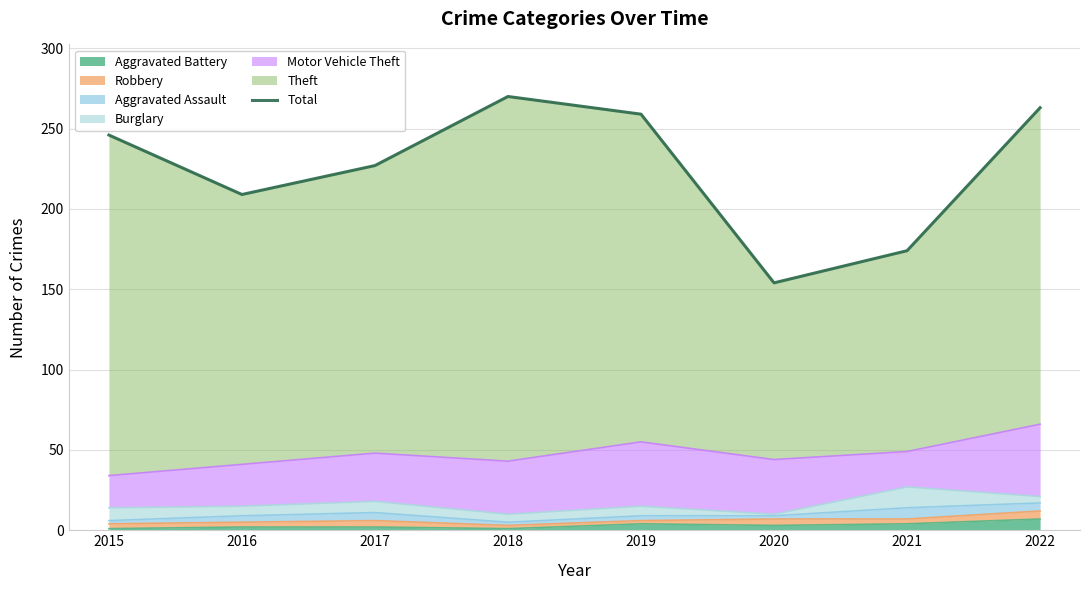

Is it true that Aggravated Battery equals 2 at 2016?

True